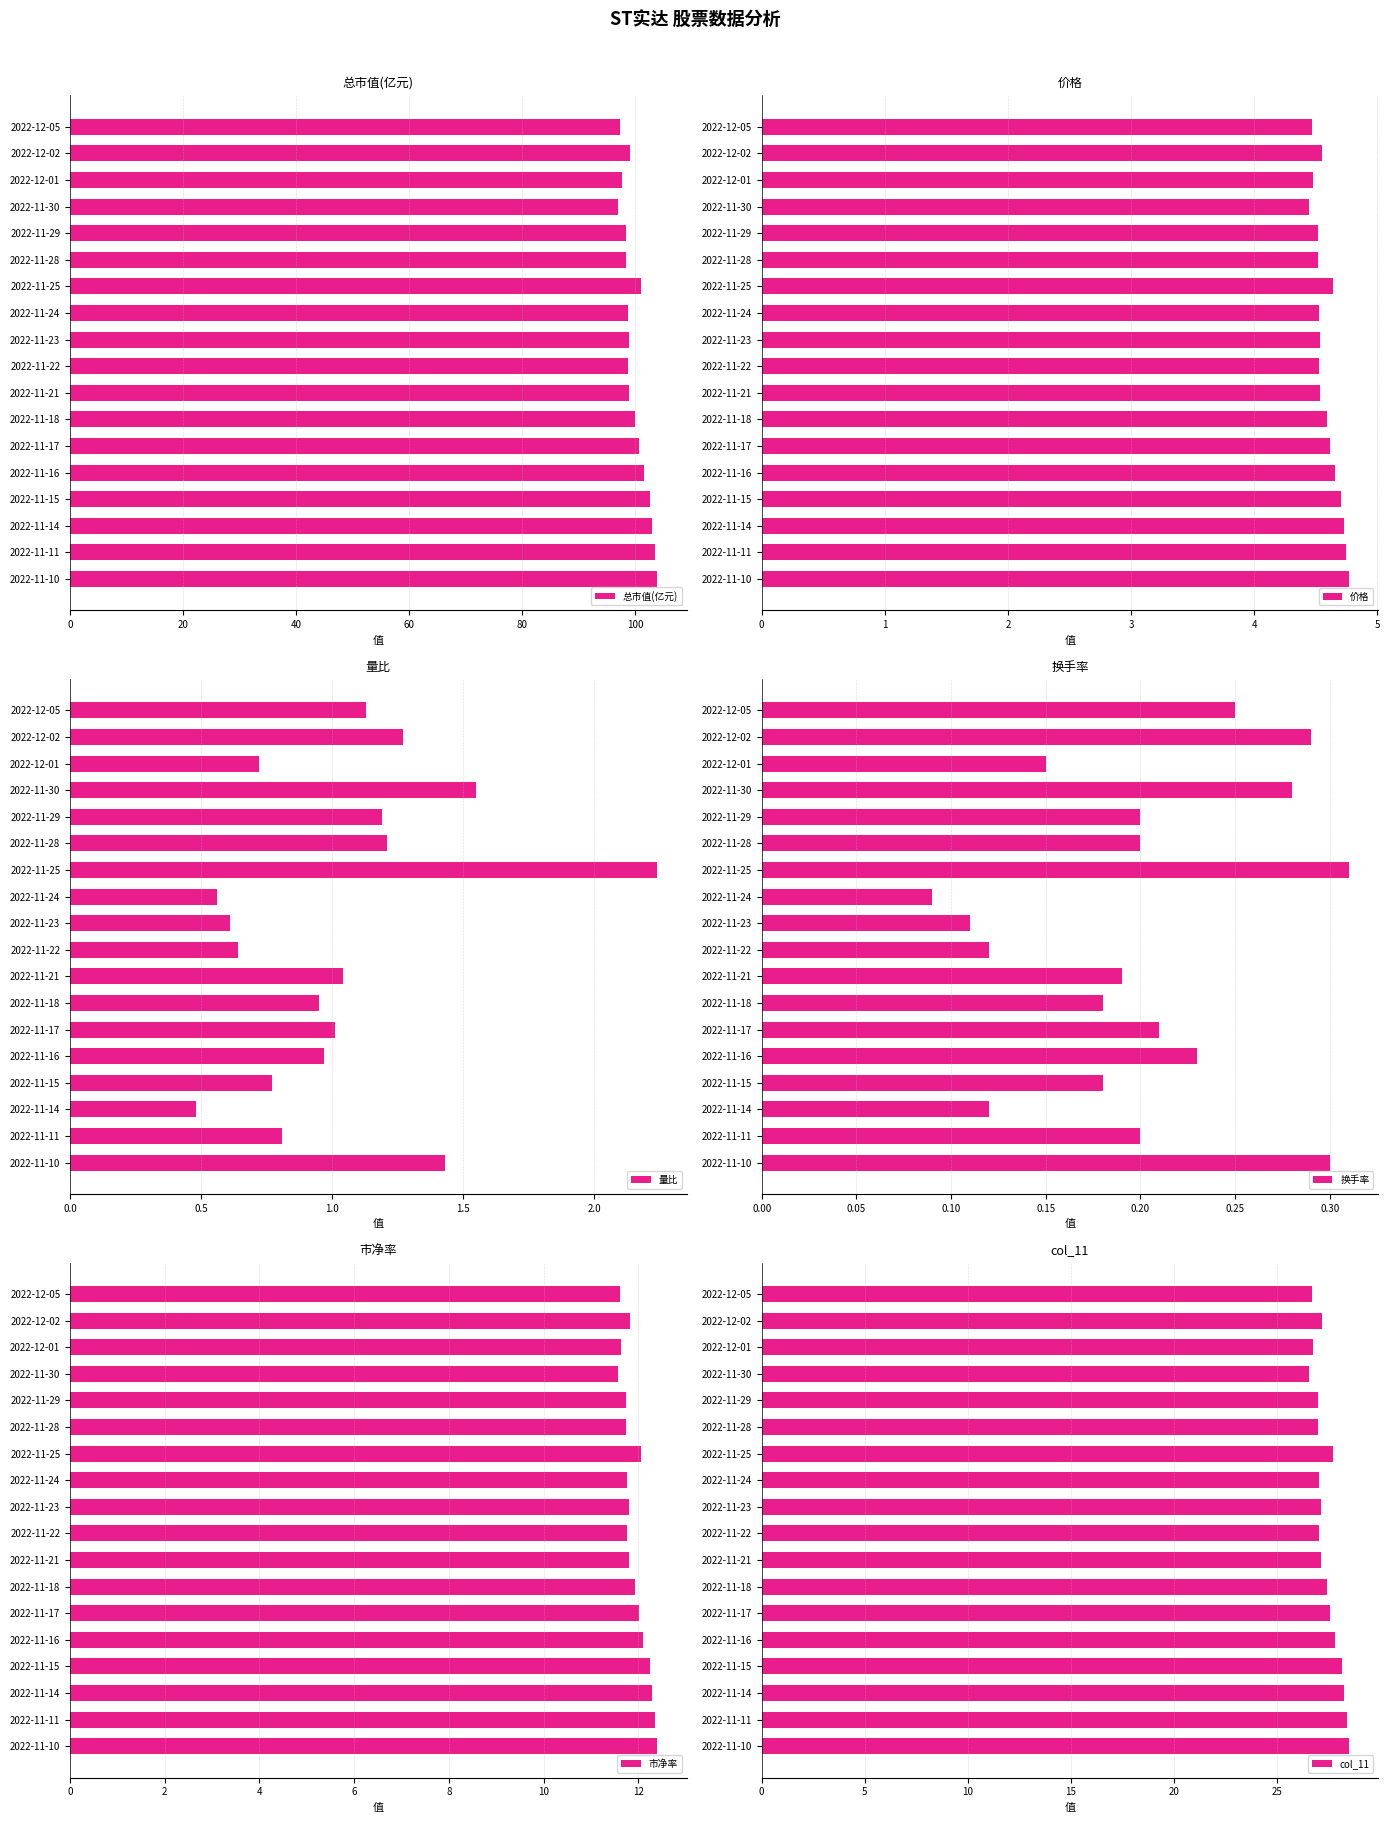

Reading left to right, transcribe all the data shown in this chart.

总市值(亿元): 97.4	99.1	97.6	96.9	98.5	98.5	101.1	98.7	98.9	98.7	98.9	100.0	100.6	101.5	102.6	103.0	103.5	103.9
价格: 4.5	4.5	4.5	4.5	4.5	4.5	4.6	4.5	4.5	4.5	4.5	4.6	4.6	4.7	4.7	4.7	4.8	4.8
量比: 1.1	1.3	0.7	1.6	1.2	1.2	2.2	0.6	0.6	0.6	1.0	0.9	1.0	1.0	0.8	0.5	0.8	1.4
换手率: 0.2	0.3	0.1	0.3	0.2	0.2	0.3	0.1	0.1	0.1	0.2	0.2	0.2	0.2	0.2	0.1	0.2	0.3
市净率: 11.6	11.8	11.6	11.6	11.8	11.8	12.1	11.8	11.8	11.8	11.8	11.9	12.0	12.1	12.2	12.3	12.3	12.4
col_11: 26.7	27.2	26.8	26.6	27.0	27.0	27.7	27.1	27.1	27.1	27.1	27.4	27.6	27.8	28.1	28.3	28.4	28.5